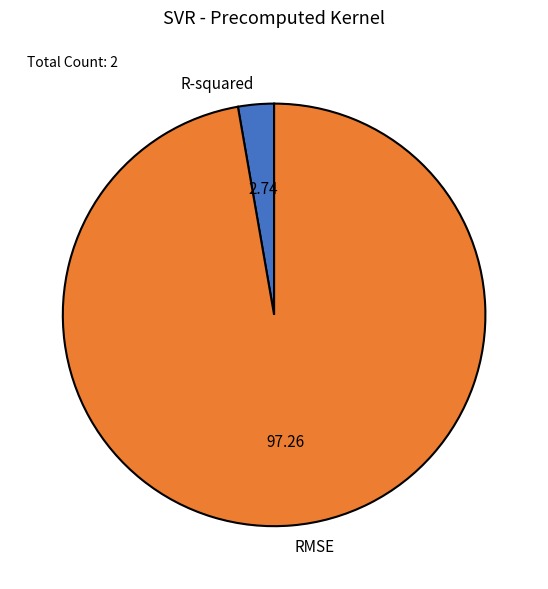

What is the majority slice?

RMSE